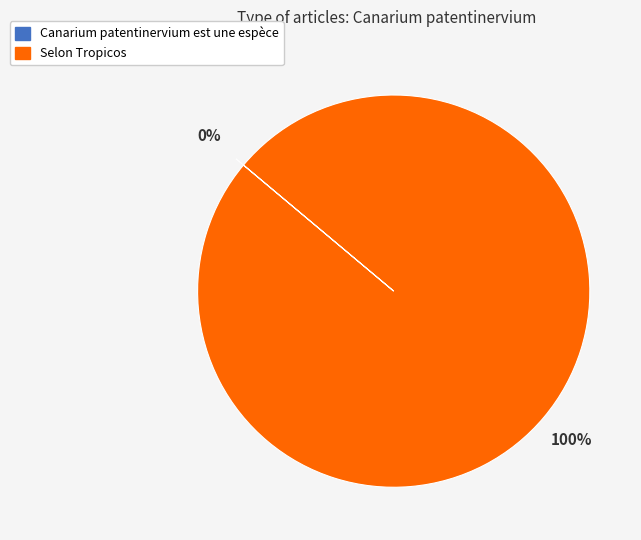

What percentage is the Selon Tropicos slice, to the nearest percent?

100%